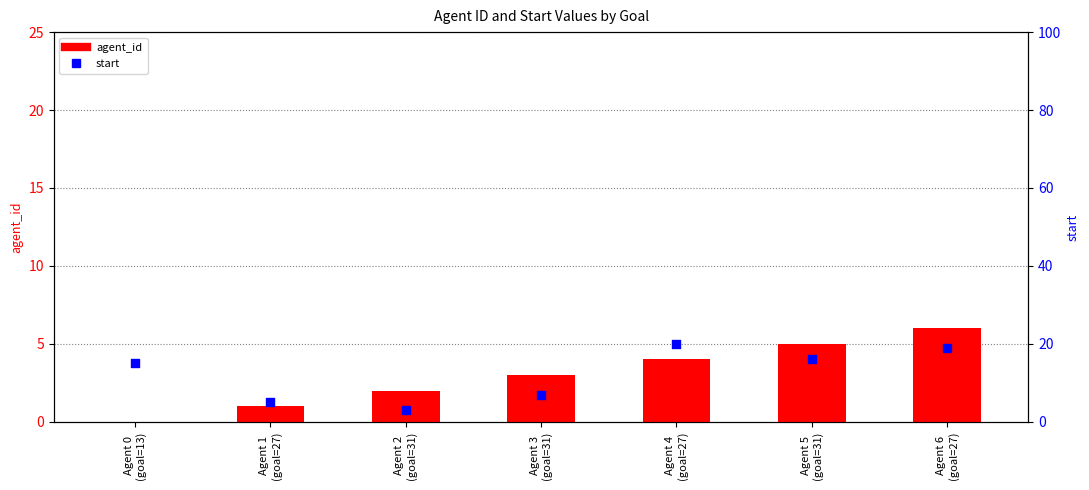

Which series has the largest total across all categories?

start